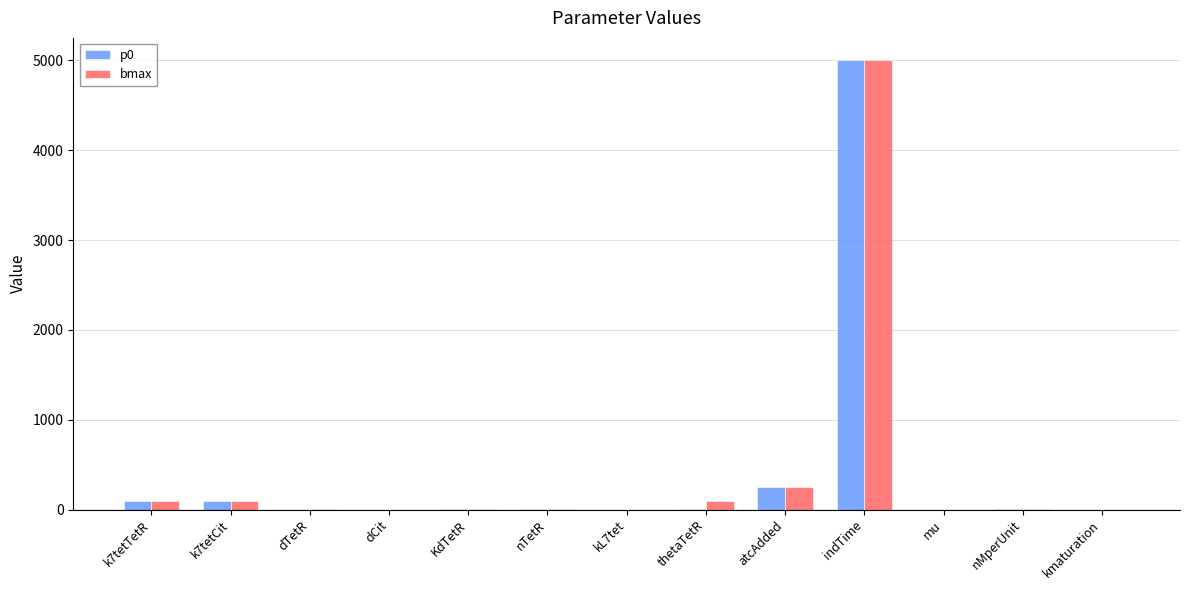

What is the total value across all series at KdTetR?

1.9